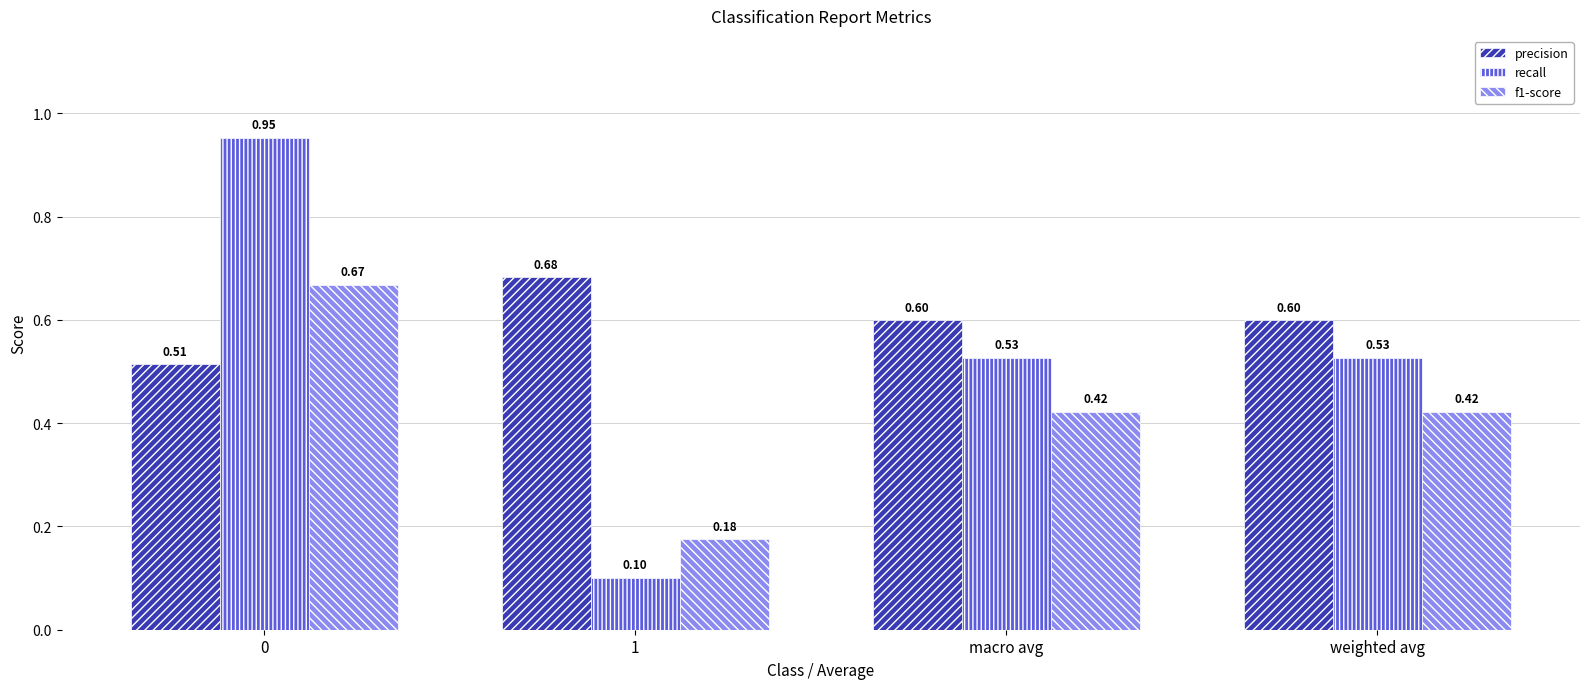

Does the chart contain any negative values?

No